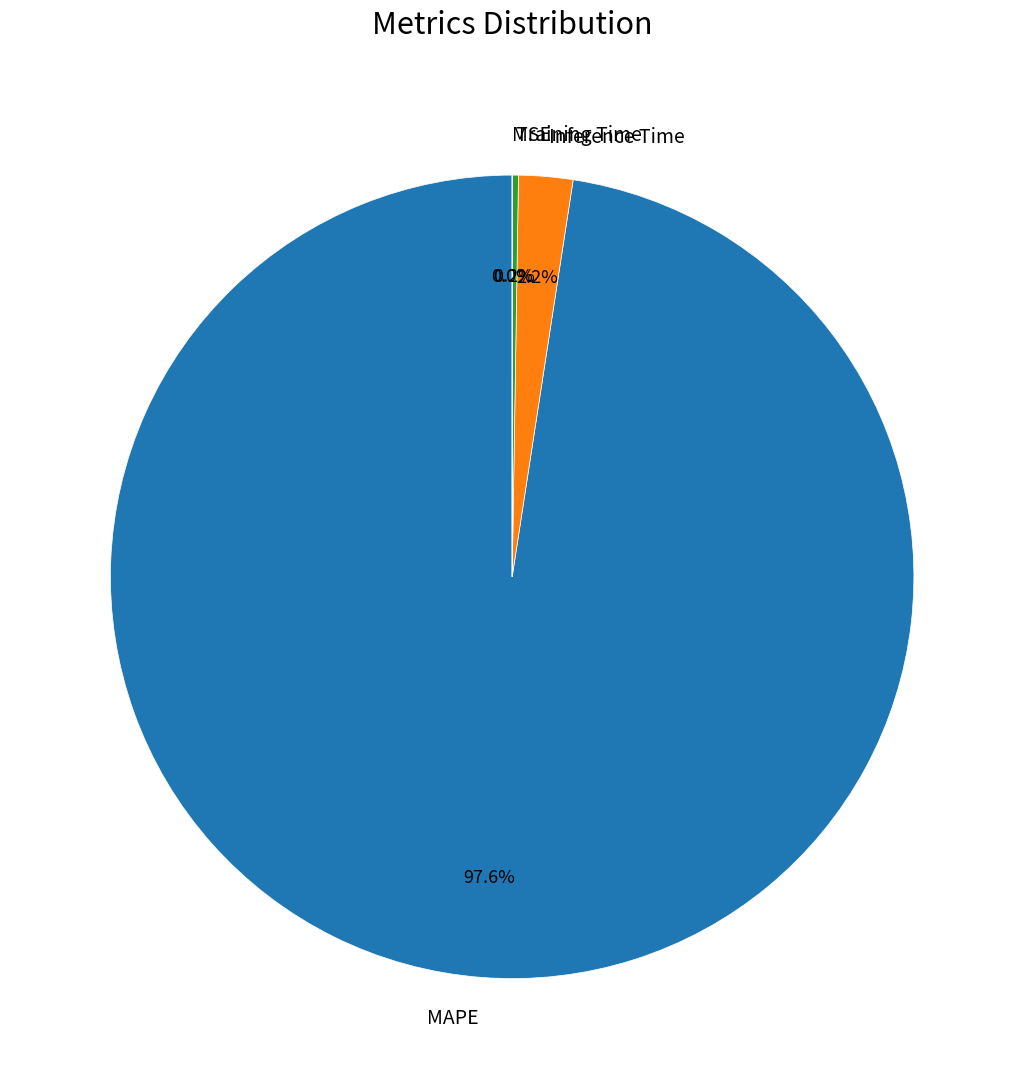

Is it true that Inference Time is 14% of the pie?

False